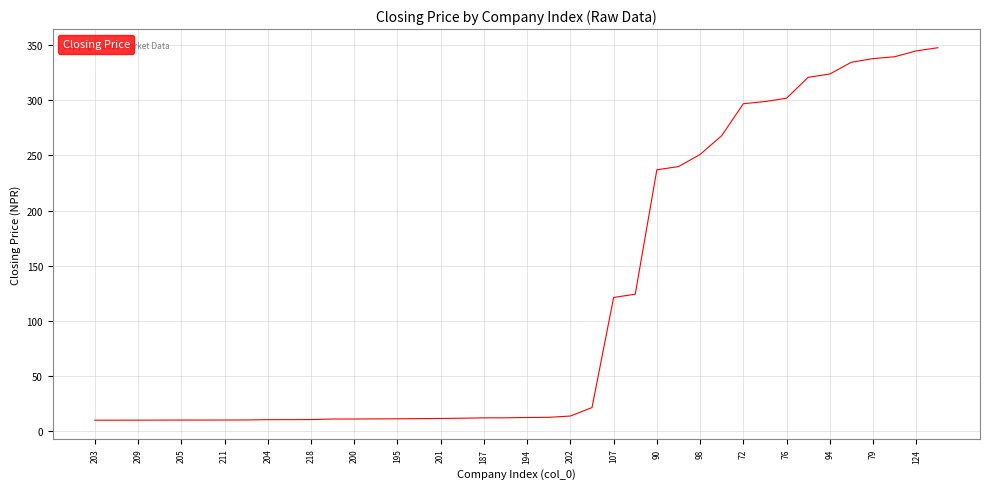

What is the minimum value shown in the chart?

9.6